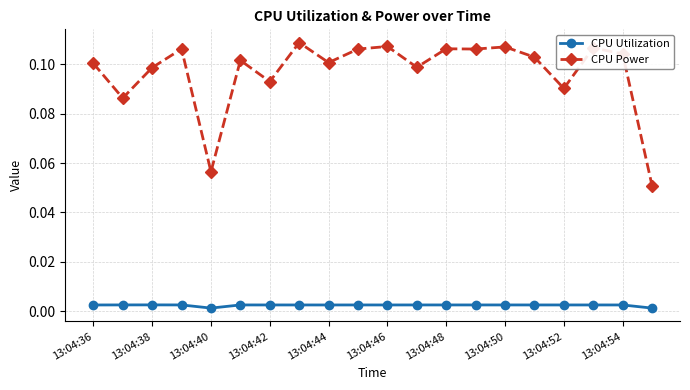

How many lines are shown in the chart?

2